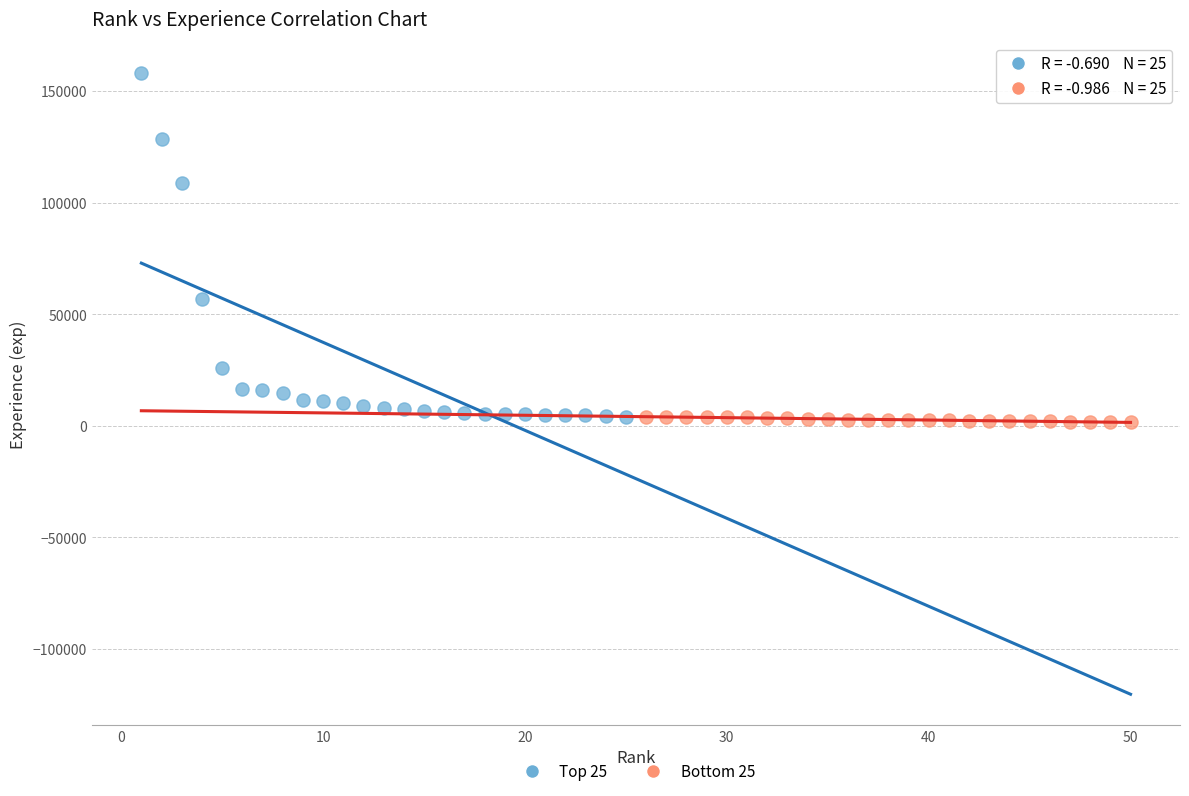

Which series has the widest spread of Y values?

Top 25